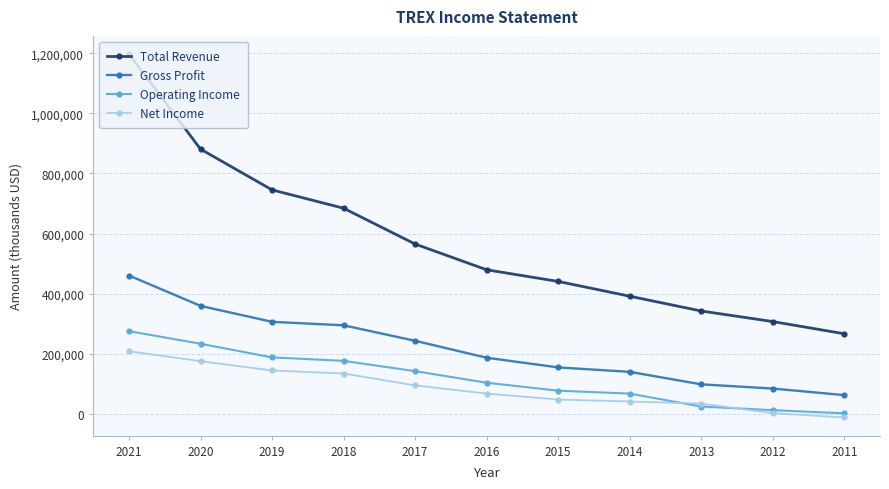

How many intersections are there between Net Income and Operating Income?

2